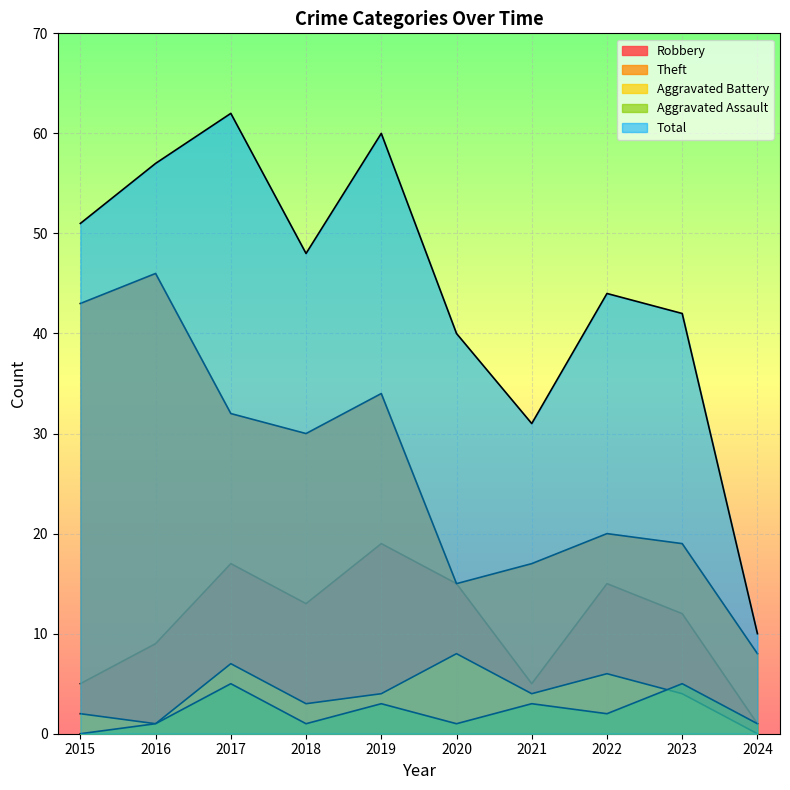

Rank the series at 2020 from highest to lowest value.

Total, Robbery, Theft, Aggravated Battery, Aggravated Assault